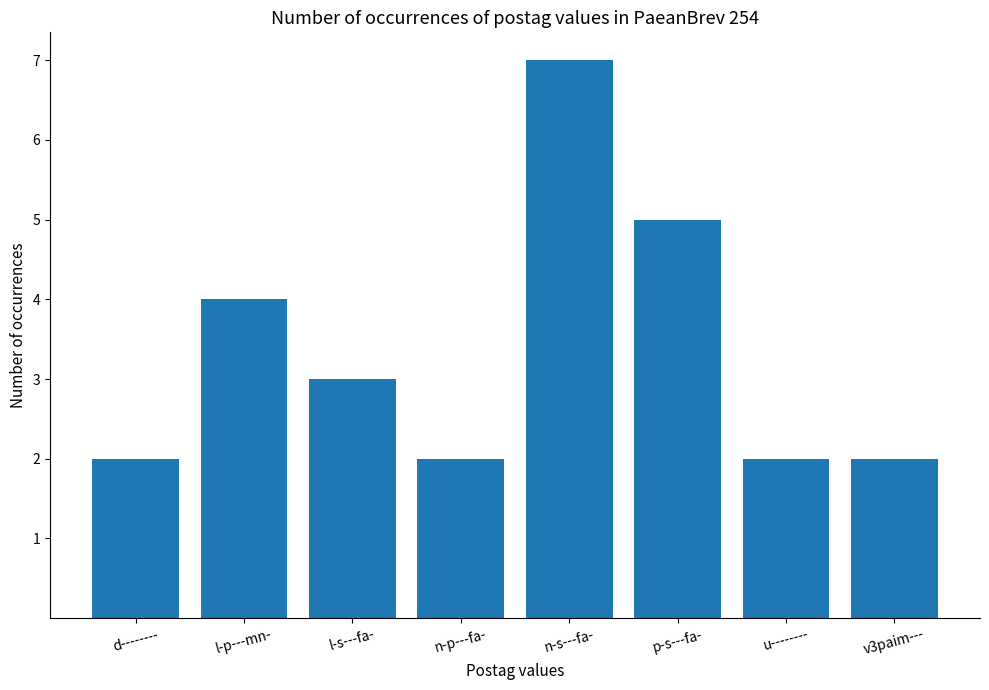

Count the number of categories in the chart.

8